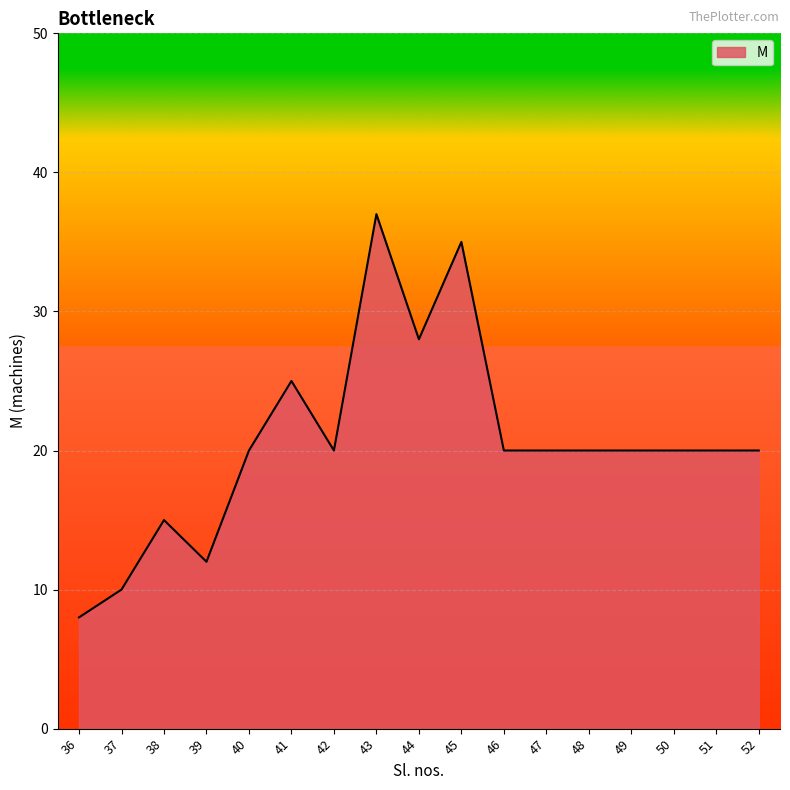

How many lines are shown in the chart?

1